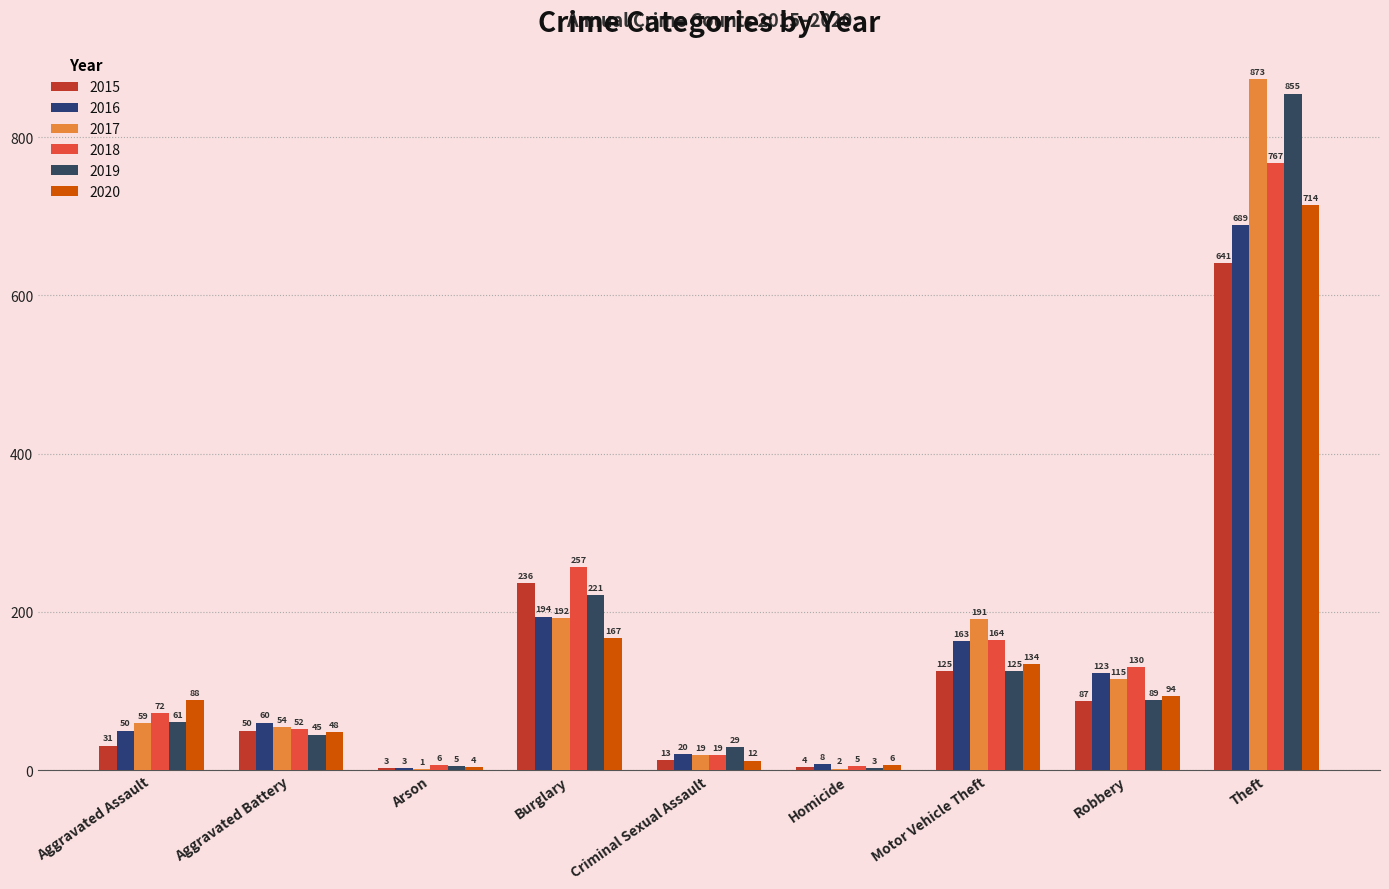

What is the total value across all series at Criminal Sexual Assault?

112